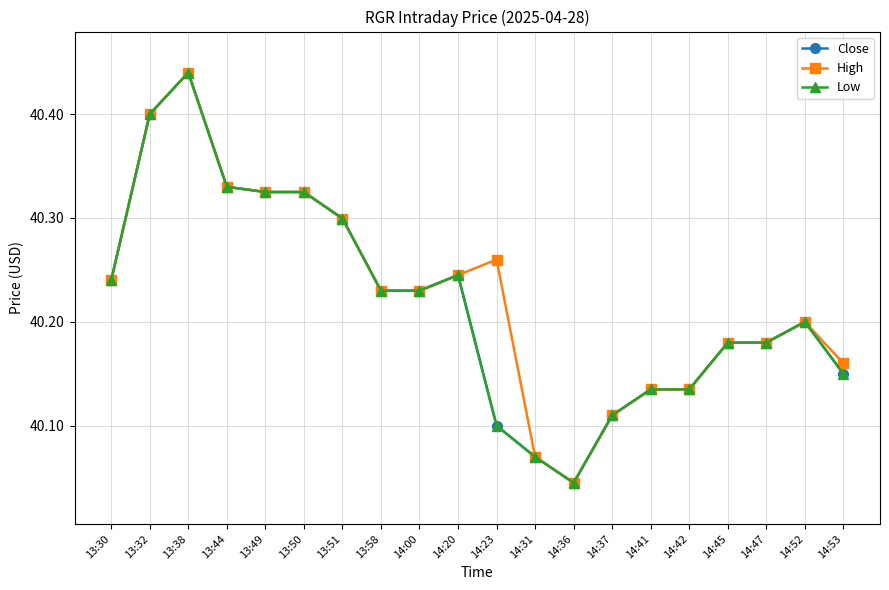

Does the chart display data point markers on the line(s)?

Yes